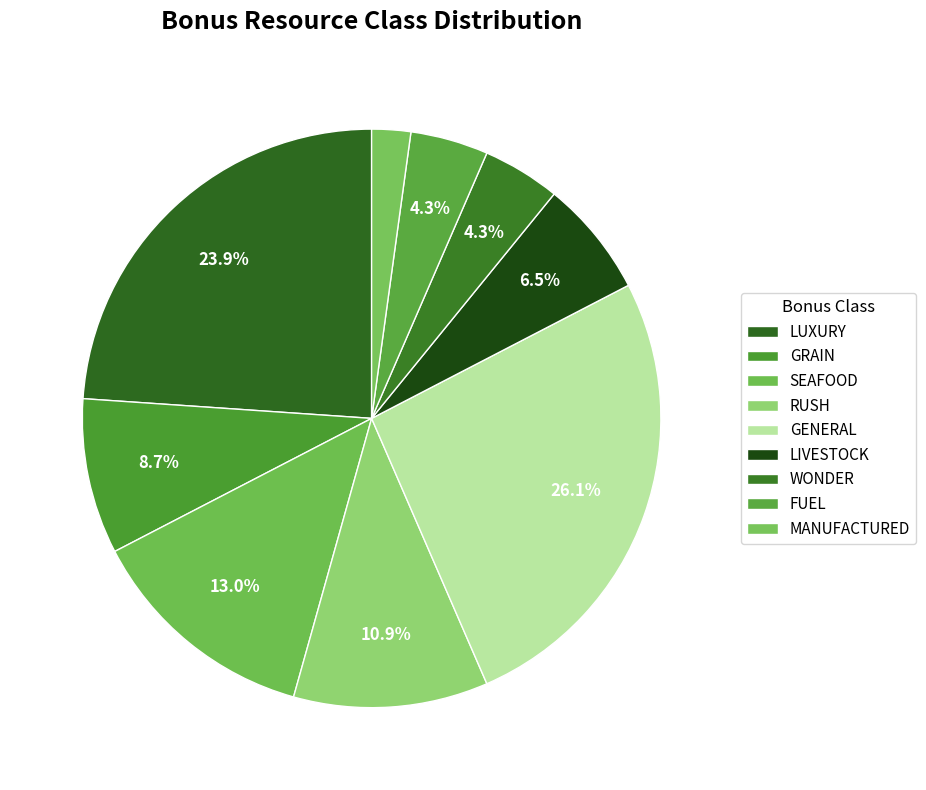

Is there any slice that represents more than half of the pie?

No